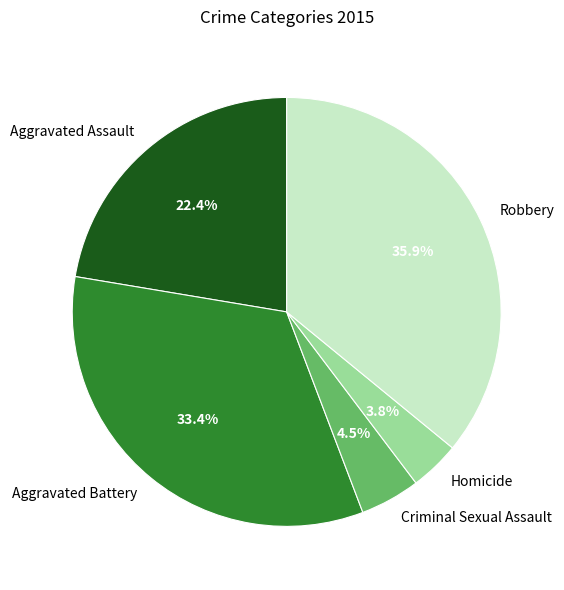

Which category has the biggest portion of the pie?

Robbery